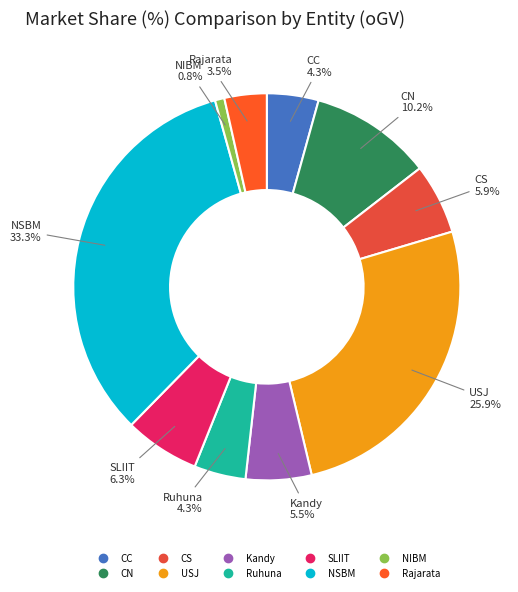

Approximately how many times larger is the value at Rajarata compared to CN?

0.3